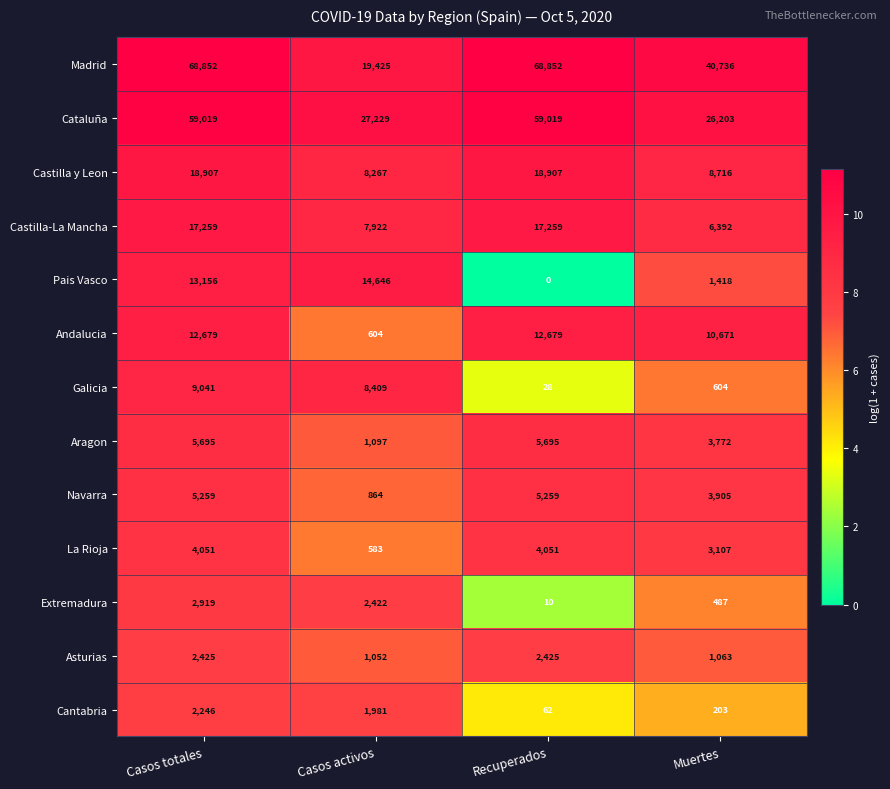

What is the difference between the maximum and minimum values in the Castilla y Leon series?

10640